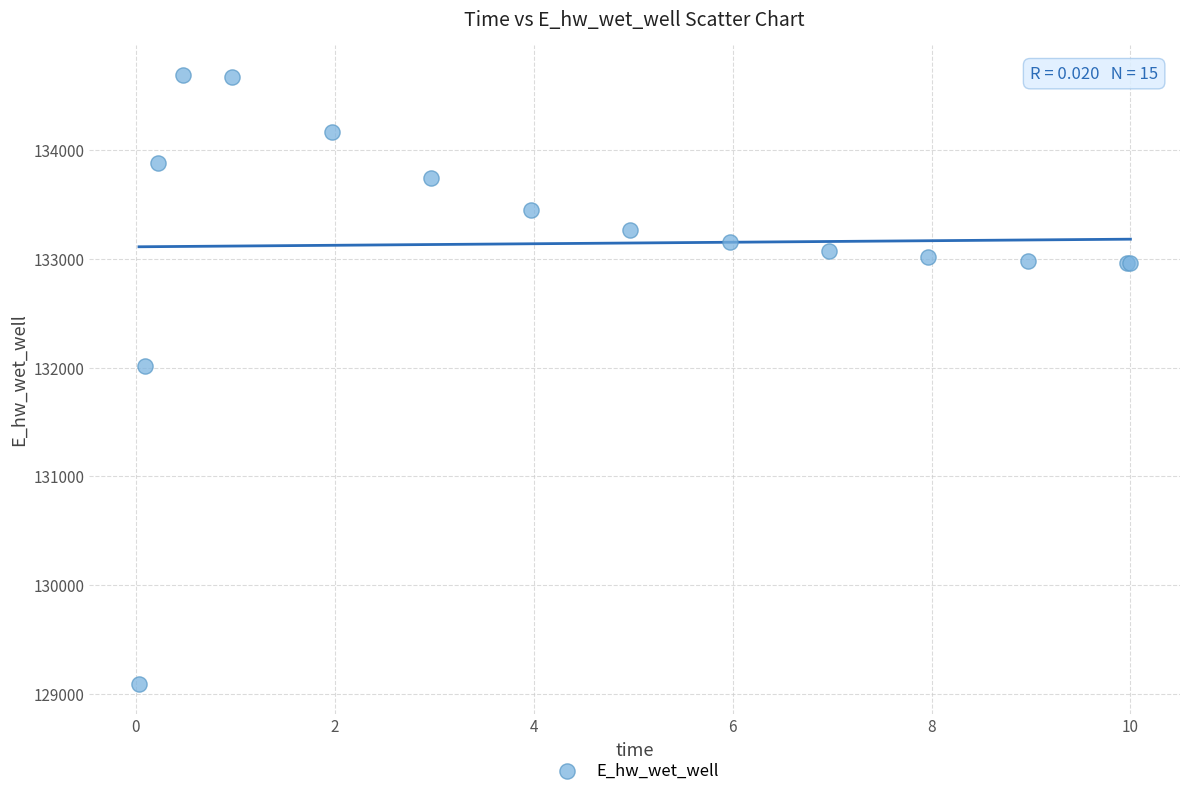

What Y value in the scatter plot is closest to 131891?

132013.3